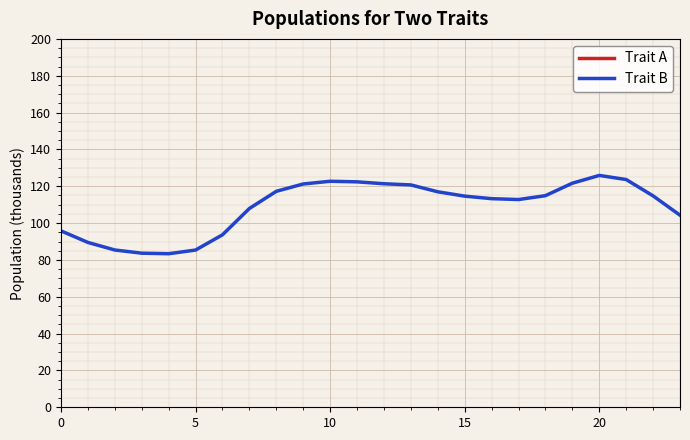

True or false: Trait A and Trait B intersect in this chart.

False